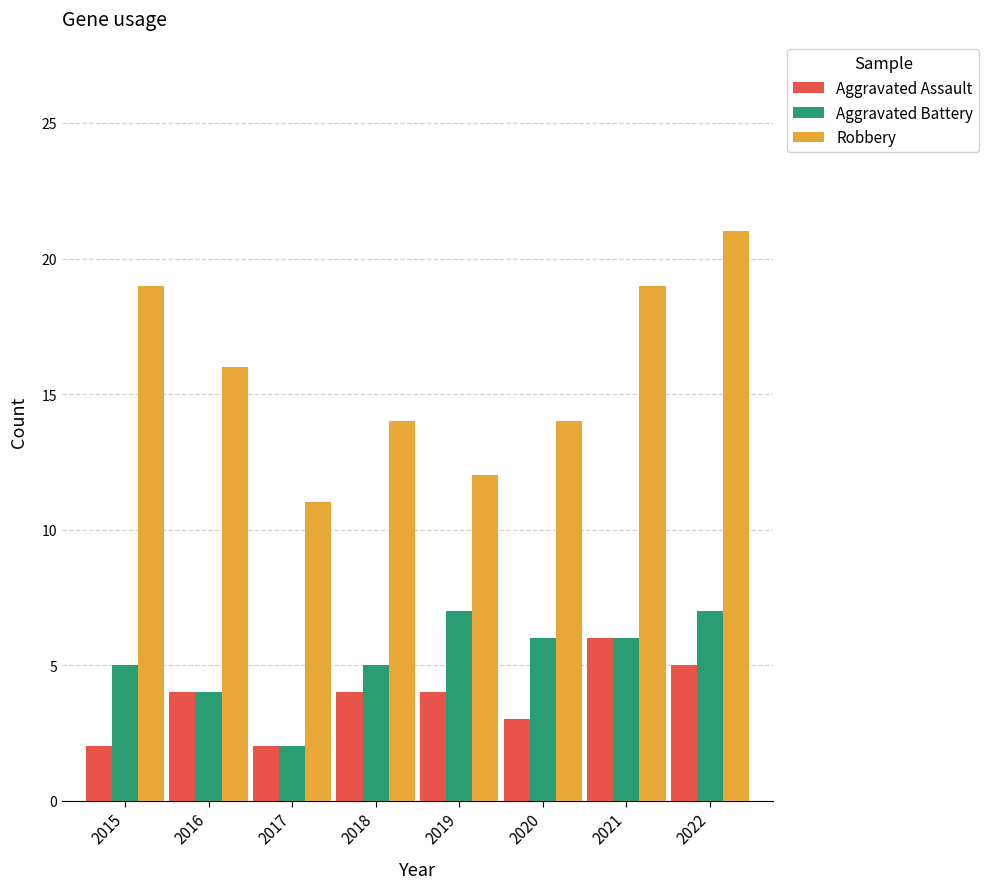

Rank the series at 2020 from highest to lowest value.

Robbery, Aggravated Battery, Aggravated Assault